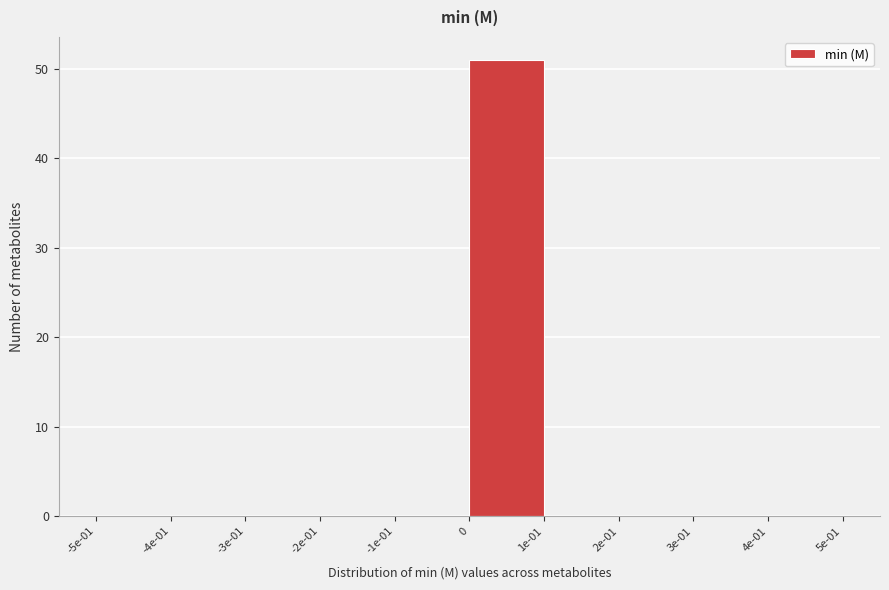

Reading left to right, transcribe all the data shown in this chart.

-5e-01=0	-4e-01=0	-3e-01=0	-2e-01=0	-1e-01=0	0=51	1e-01=0	2e-01=0	3e-01=0	4e-01=0